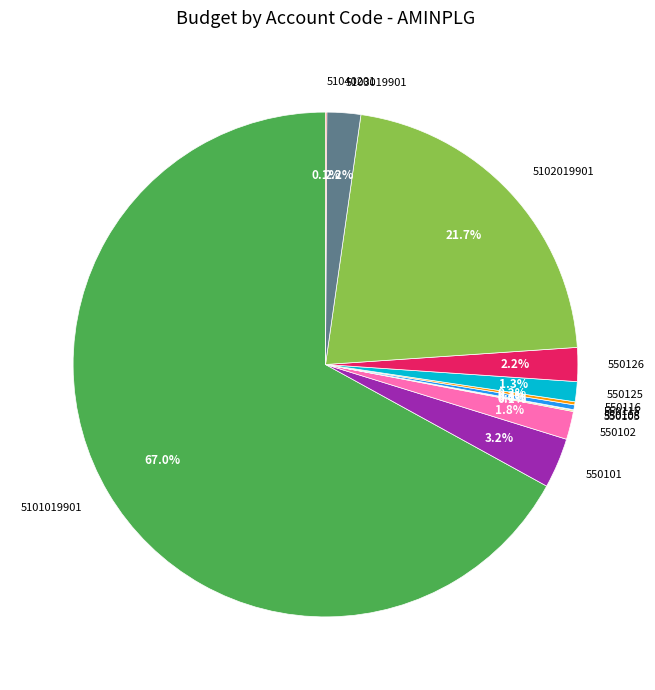

Combined, what portion of the pie is 550102 and 5103019901?

4.0%